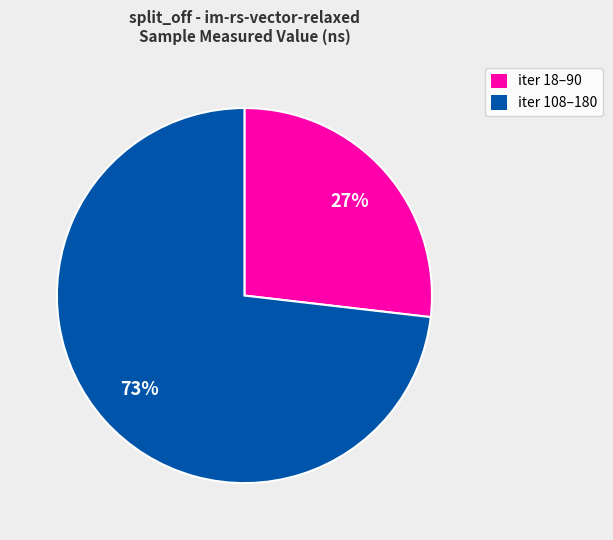

Does any single category account for the majority?

Yes